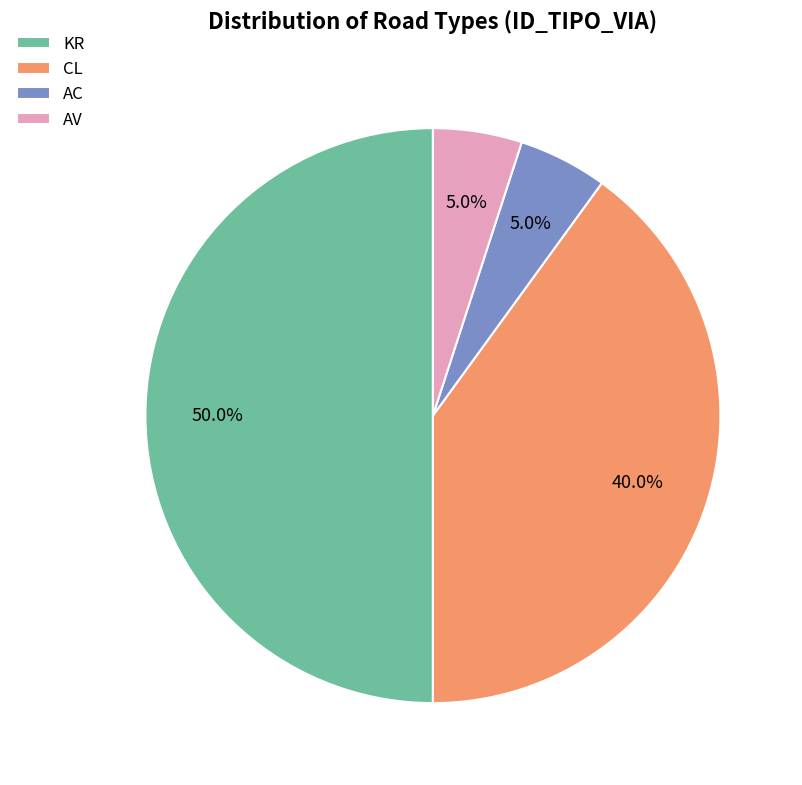

Which category has the biggest portion of the pie?

KR